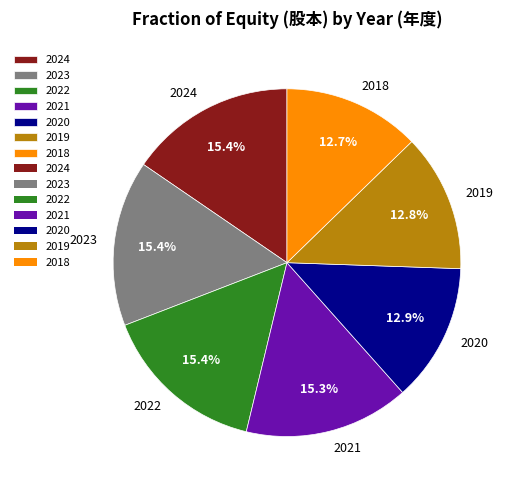

Between 2024 and 2018, which is larger?

2024